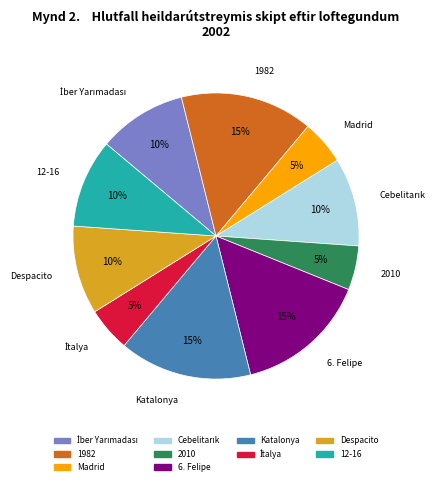

What percentage is the Despacito slice, to the nearest percent?

10%